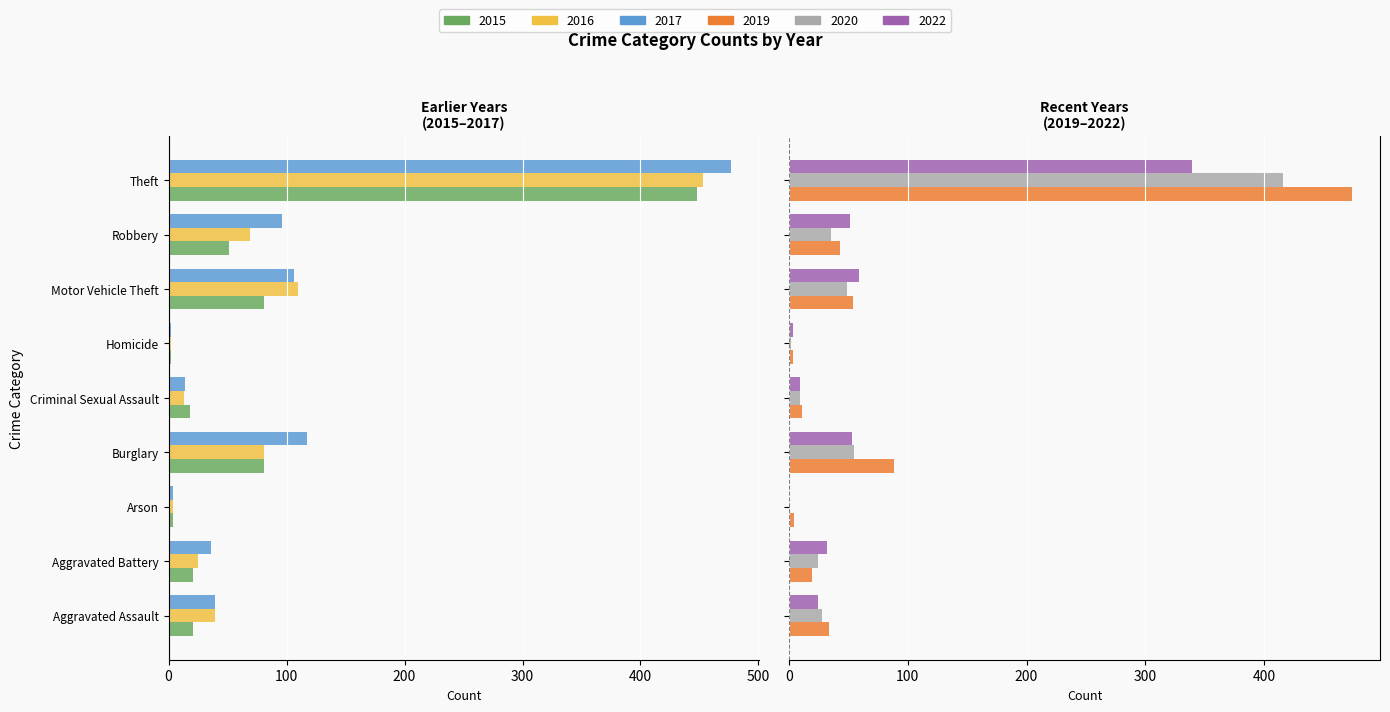

What are all the series names shown in the legend?

2015, 2017, 2019, 2020, 2022, 2016